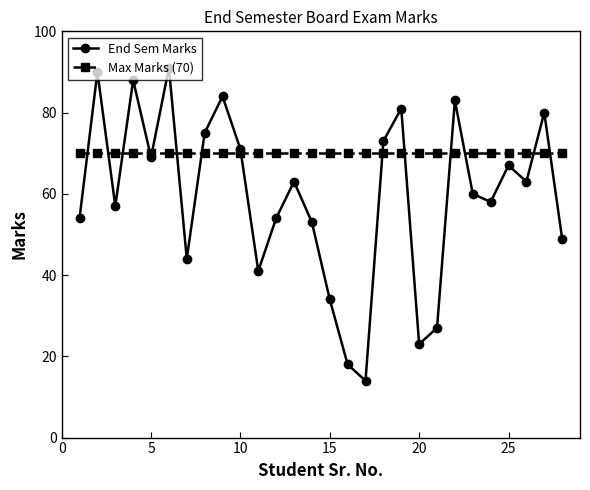

Which series has the widest spread of values?

End Sem Marks